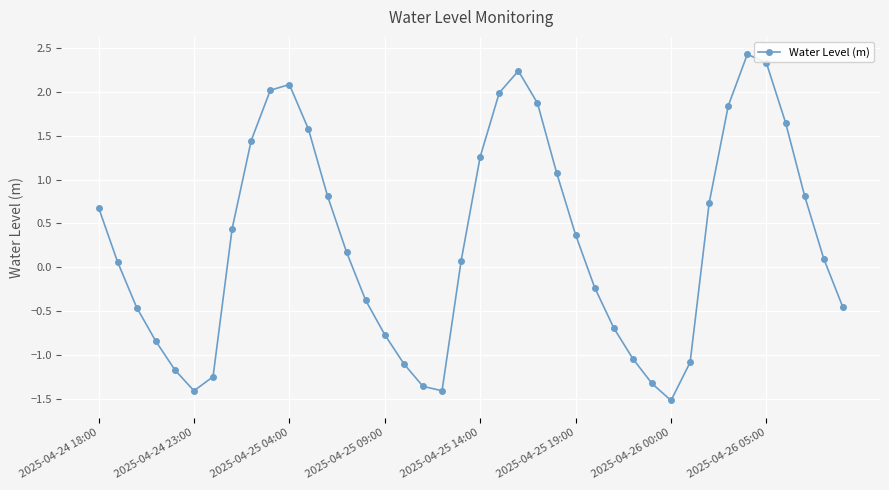

What is the greatest value displayed?

2.4